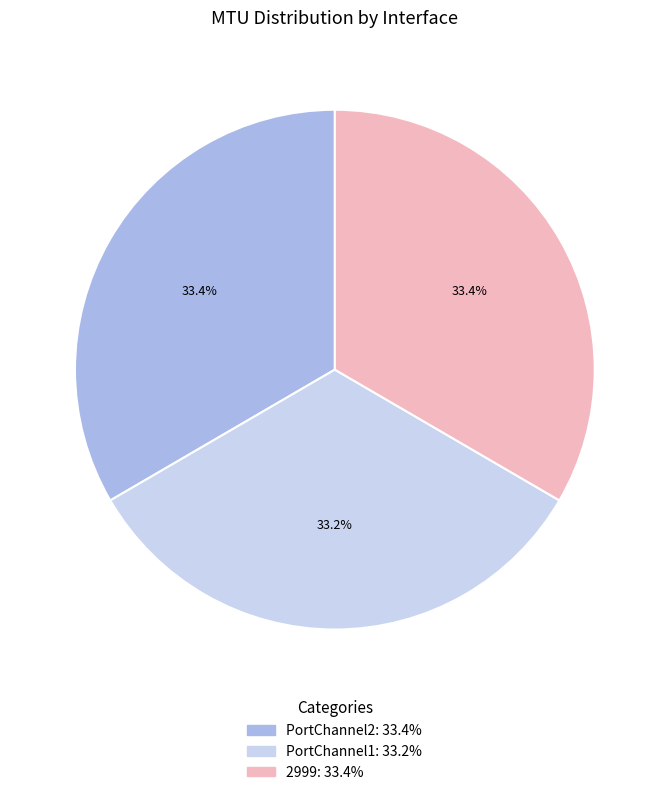

How many slices are in this pie chart?

3